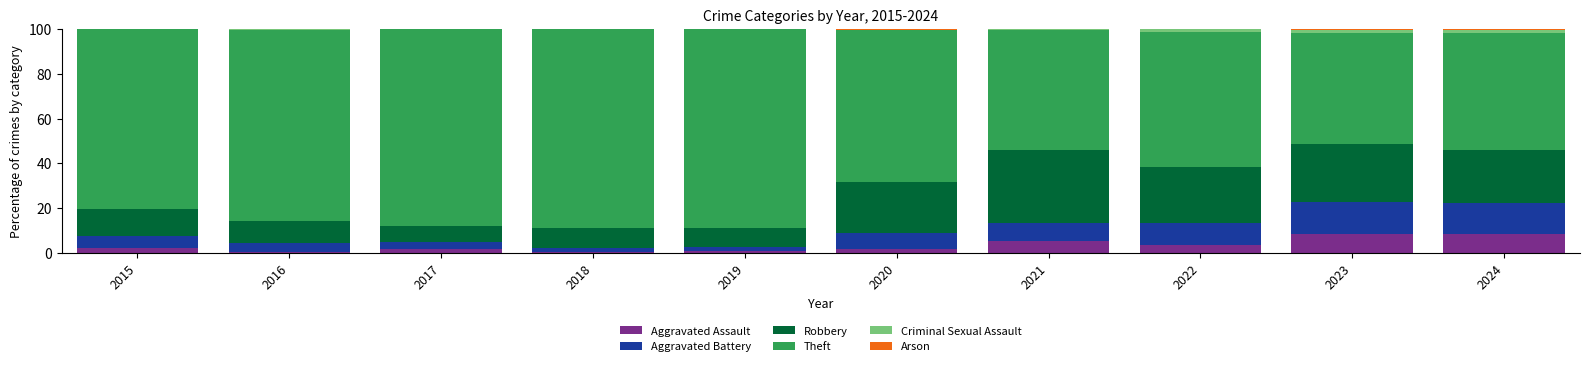

Count the number of data series in this chart.

6